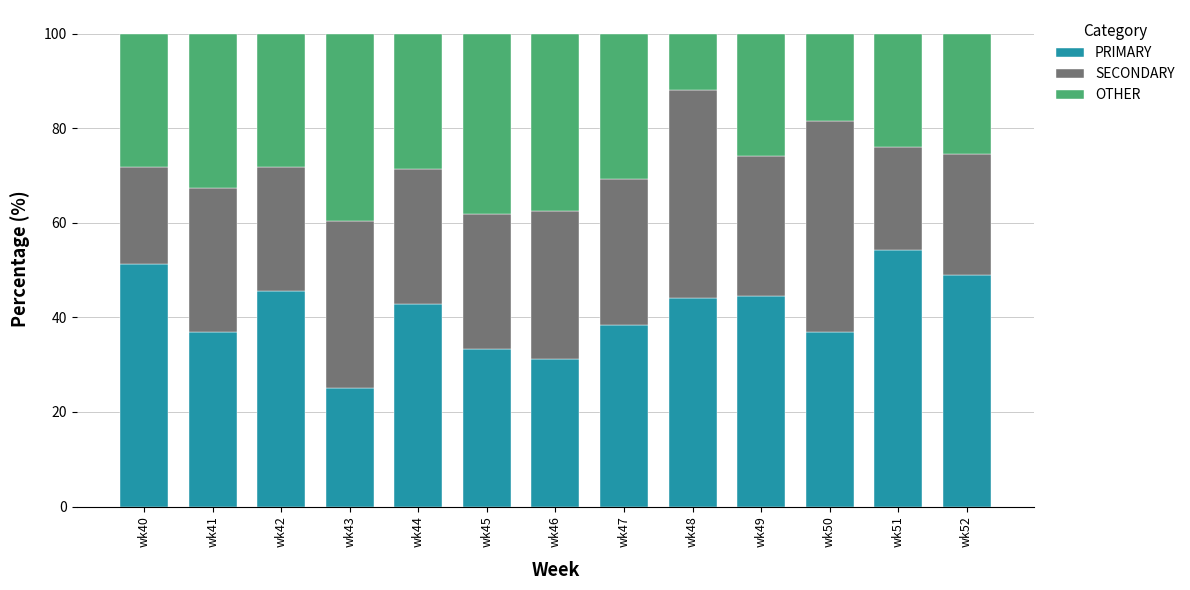

The value of PRIMARY at wk46 is 44.3. True or false?

False